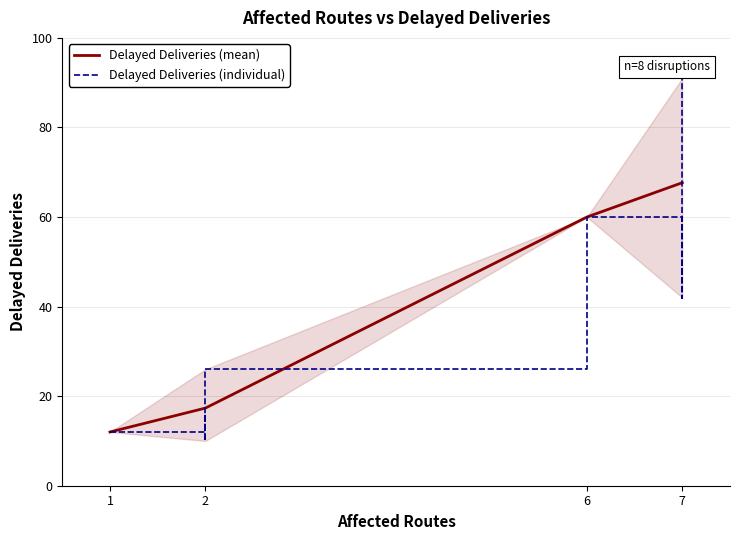

The value of Delayed Deliveries (mean) at 6 is 22.1. True or false?

False